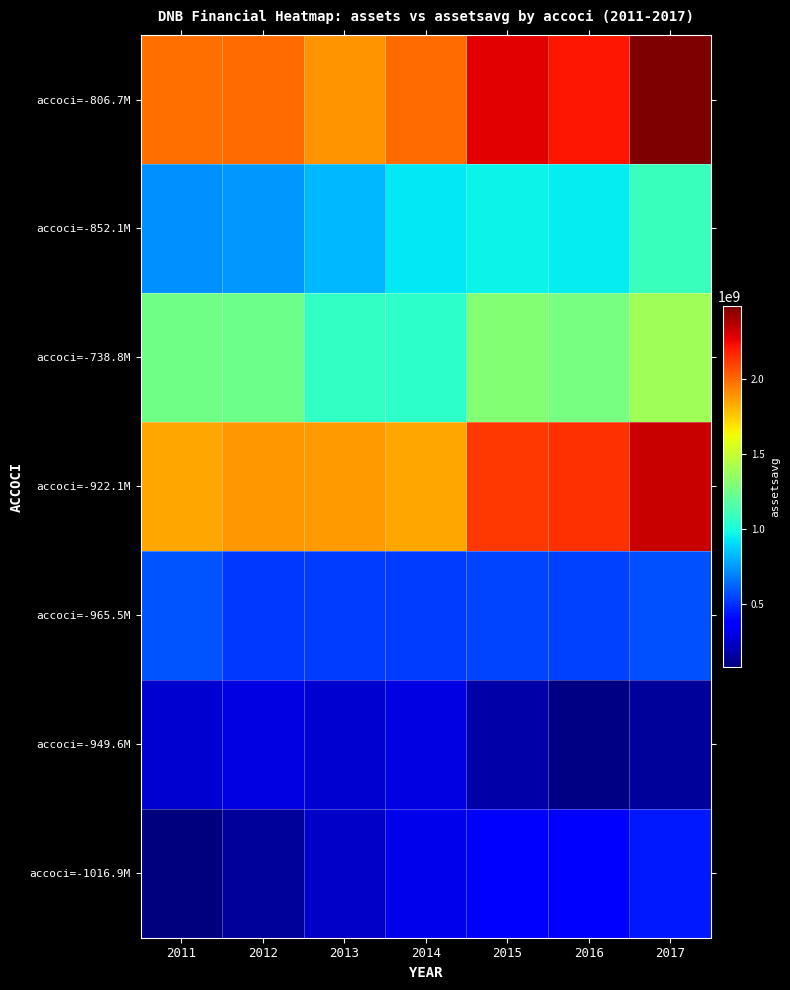

Reading left to right, transcribe all the data shown in this chart.

accoci=-806.7M: 2011=1977100000	2012=1991800000	2013=1890300000	2014=1986200000	2015=2266500000	2016=2209200000	2017=2480900000
accoci=-852.1M: 2011=726900000	2012=747400000	2013=822400000	2014=932600000	2015=959600000	2016=944400000	2017=1093700000
accoci=-738.8M: 2011=1250200000	2012=1244400000	2013=1067900000	2014=1053600000	2015=1306900000	2016=1264800000	2017=1387200000
accoci=-922.1M: 2011=1836325000	2012=1878200000	2013=1870175000	2014=1839000000	2015=2117325000	2016=2141250000	2017=2328725000
accoci=-965.5M: 2011=587100000	2012=521000000	2013=524400000	2014=530100000	2015=544700000	2016=542600000	2017=574700000
accoci=-949.6M: 2011=260200000	2012=296500000	2013=258500000	2014=294400000	2015=168800000	2016=97400000	2017=140900000
accoci=-1016.9M: 2011=84400000	2012=149100000	2013=235900000	2014=316300000	2015=365700000	2016=352600000	2017=442400000